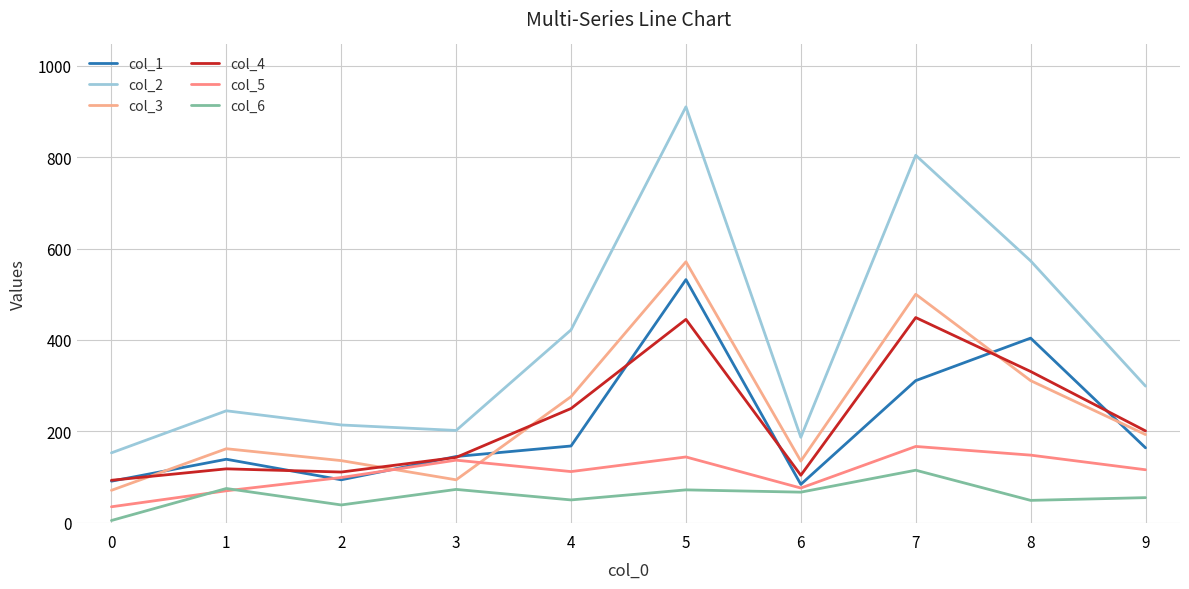

Which category has the highest value across all series?

5